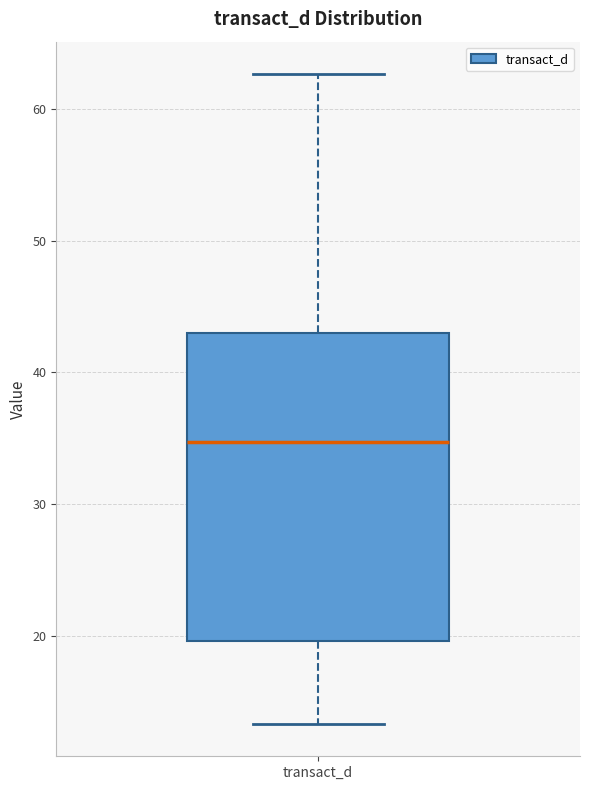

Where does the upper whisker of the box for transact_d end on the y-axis? The values are not printed on the chart, so give them approximately, as read against the axis.

63